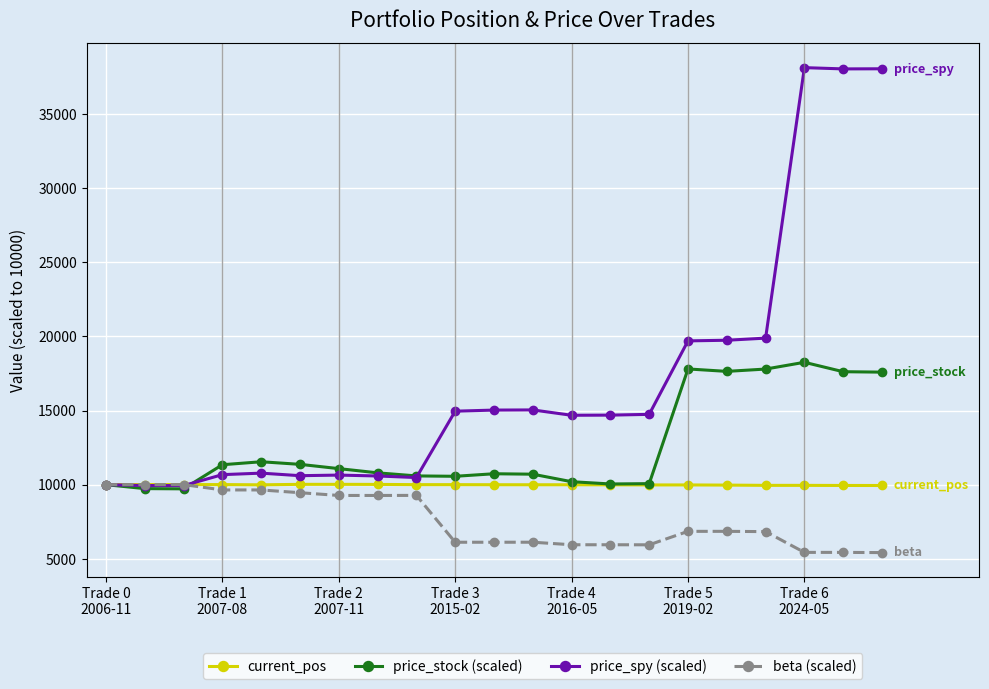

In price_spy (scaled), how many points are higher than both neighbors (excluding endpoints)?

4